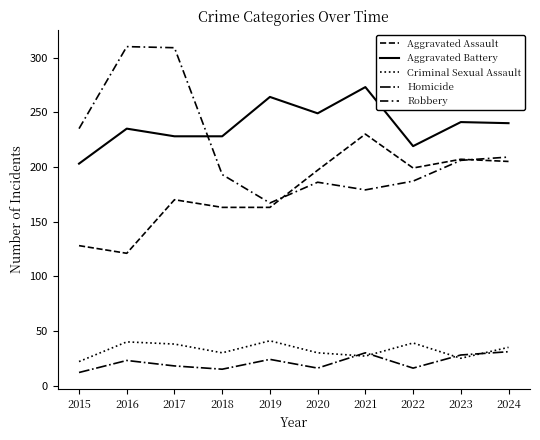

What is the difference between the highest and lowest values at 2022?

203